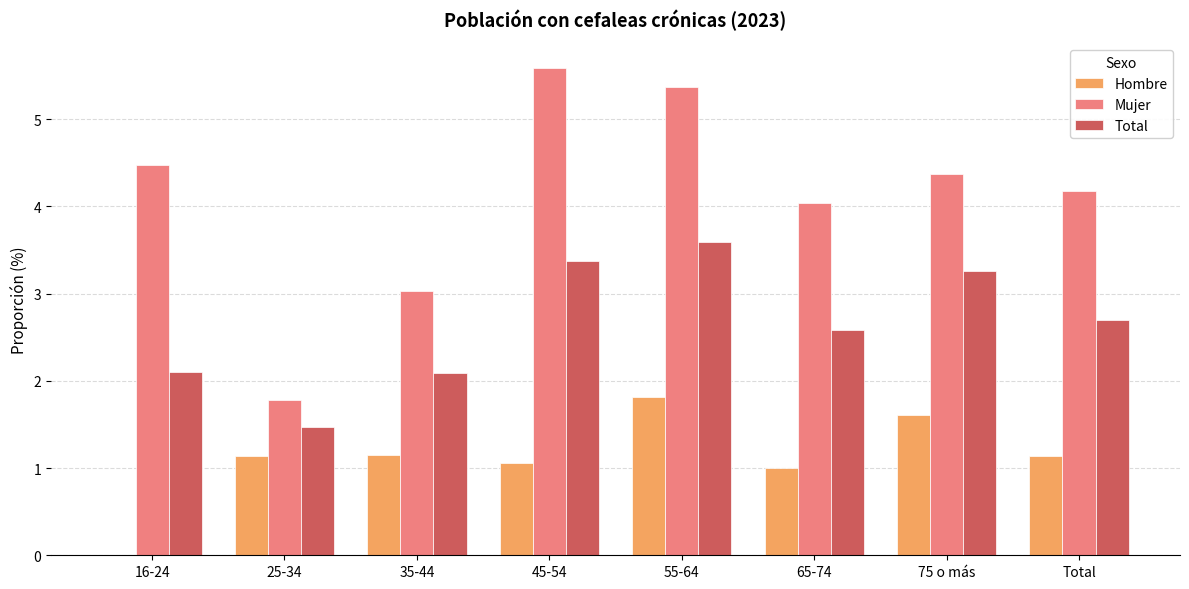

At which label is Hombre closest to 0?

16-24